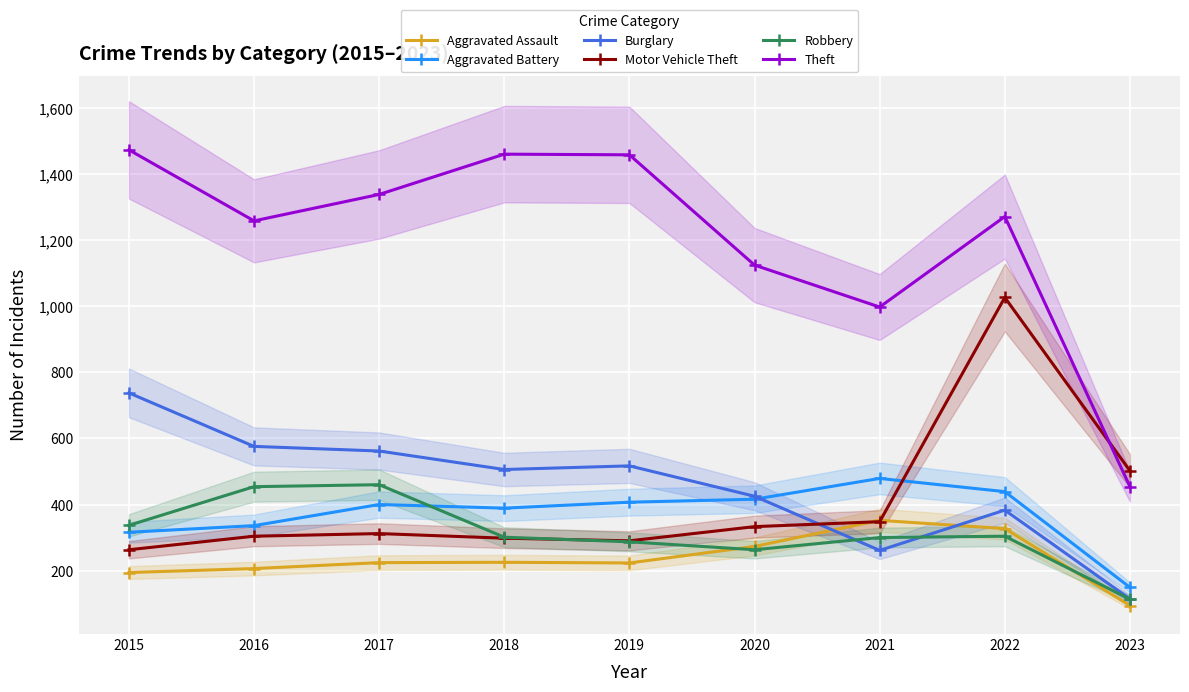

Which series has the largest range (max minus min)?

Theft